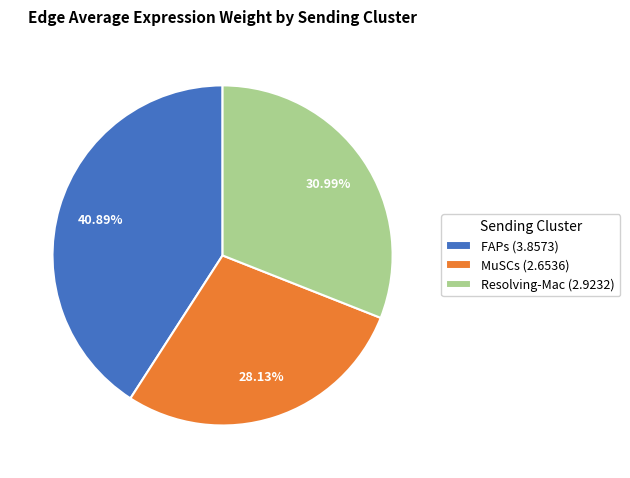

Rank the categories by value from highest to lowest.

FAPs, Resolving-Mac, MuSCs